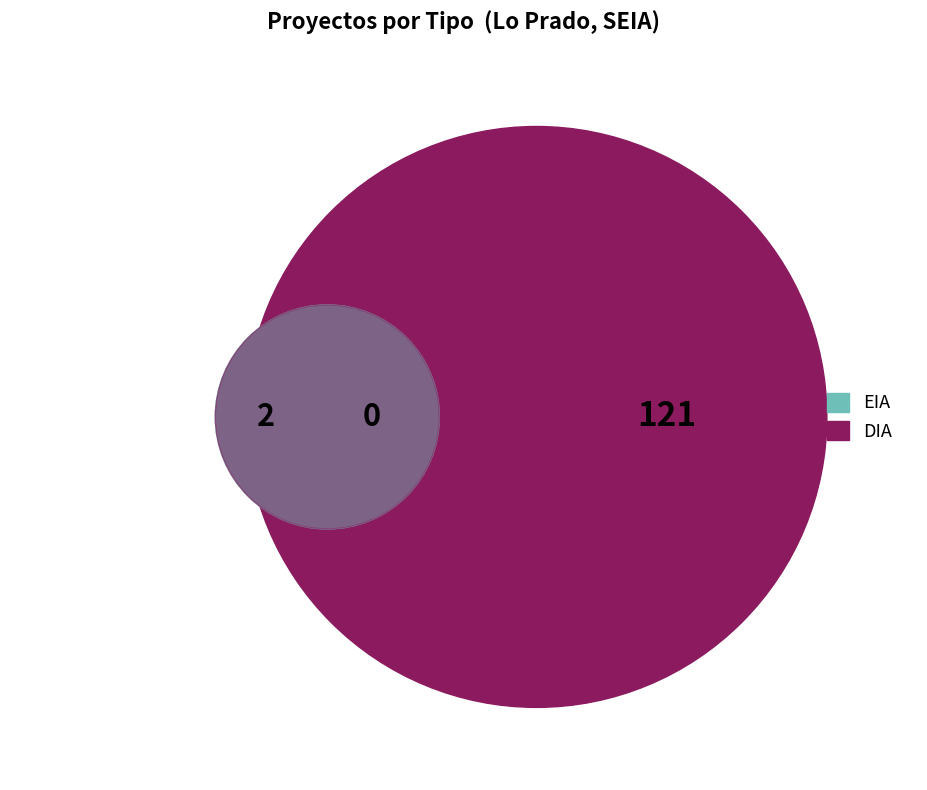

Which slice is the largest?

DIA